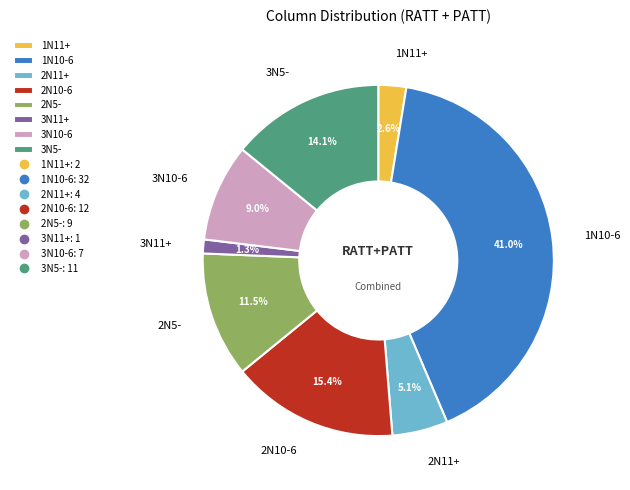

Which category has the smallest portion of the pie?

3N11+